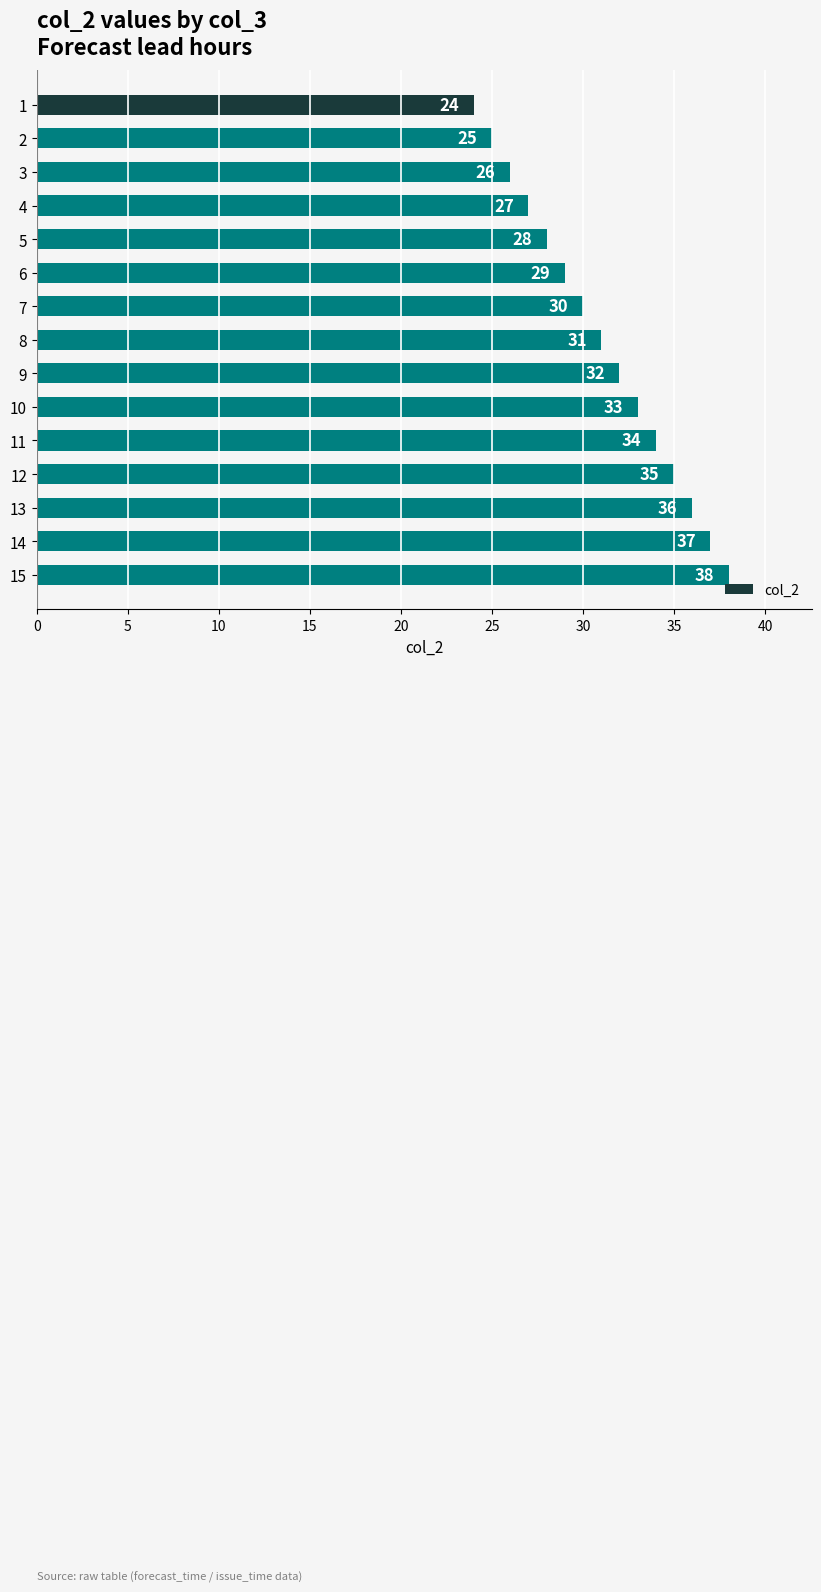

Does the chart contain any negative values?

No